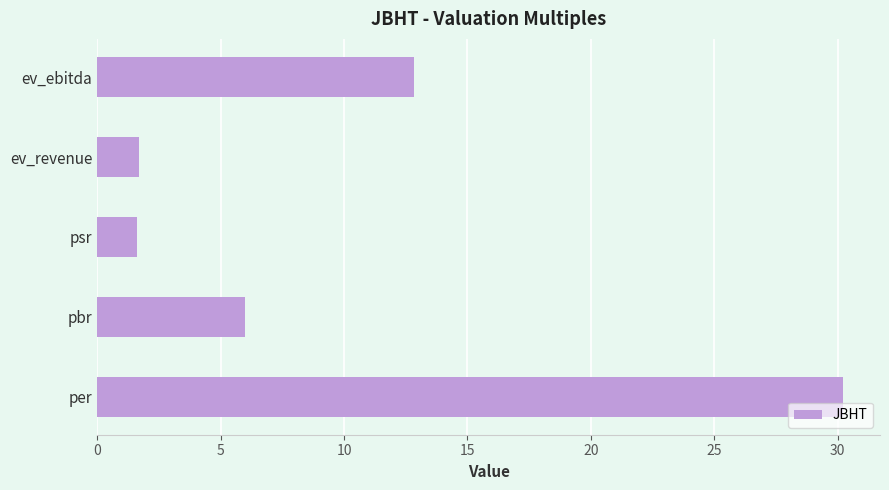

At which category does the chart reach its peak across all series?

per